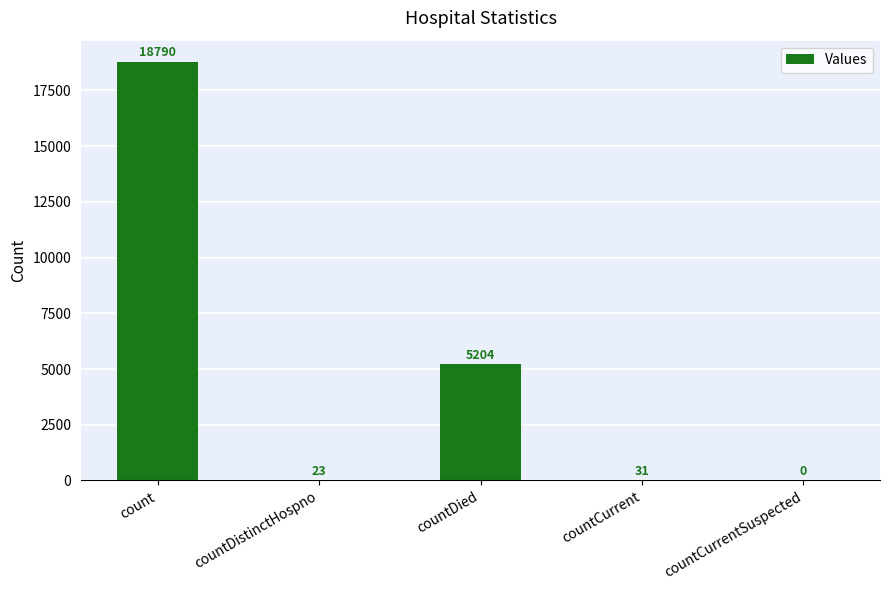

What is the ratio of the value at countDied to the value at count?

0.3